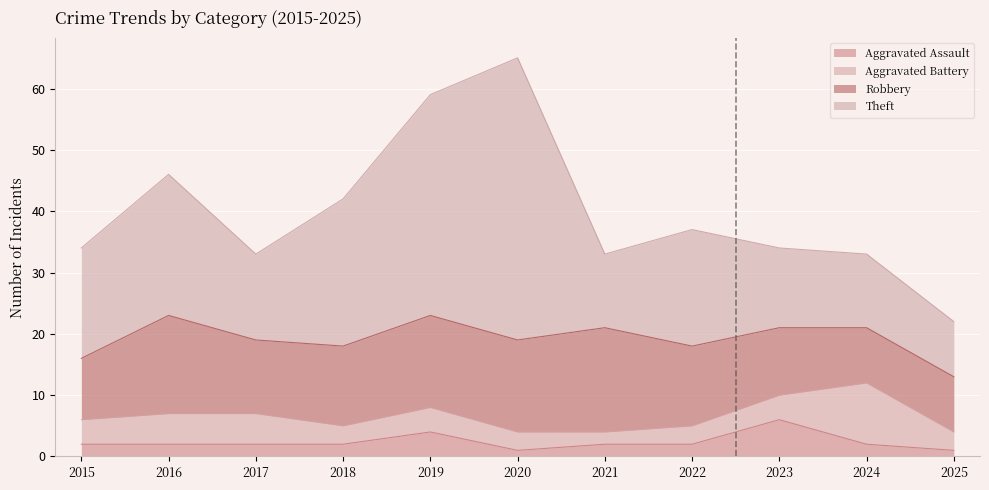

How many interior local peaks does the Aggravated Battery series have?

2